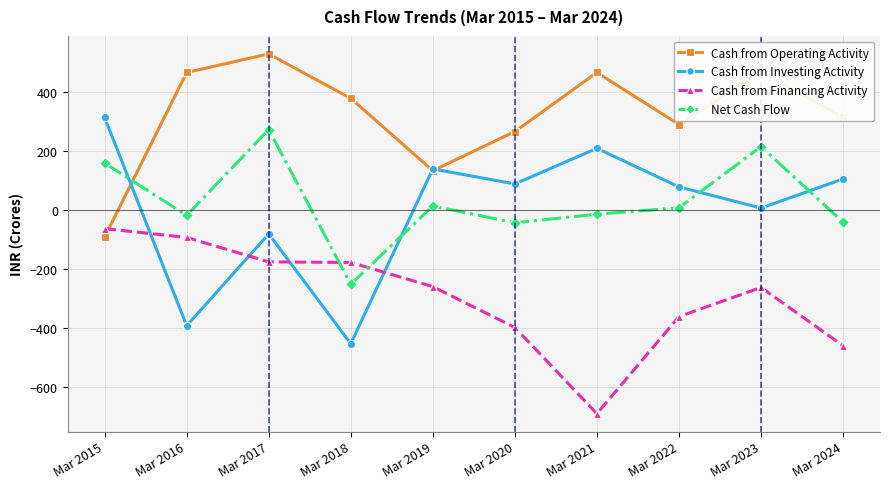

What is the difference between the highest and lowest values at Mar 2022?

653